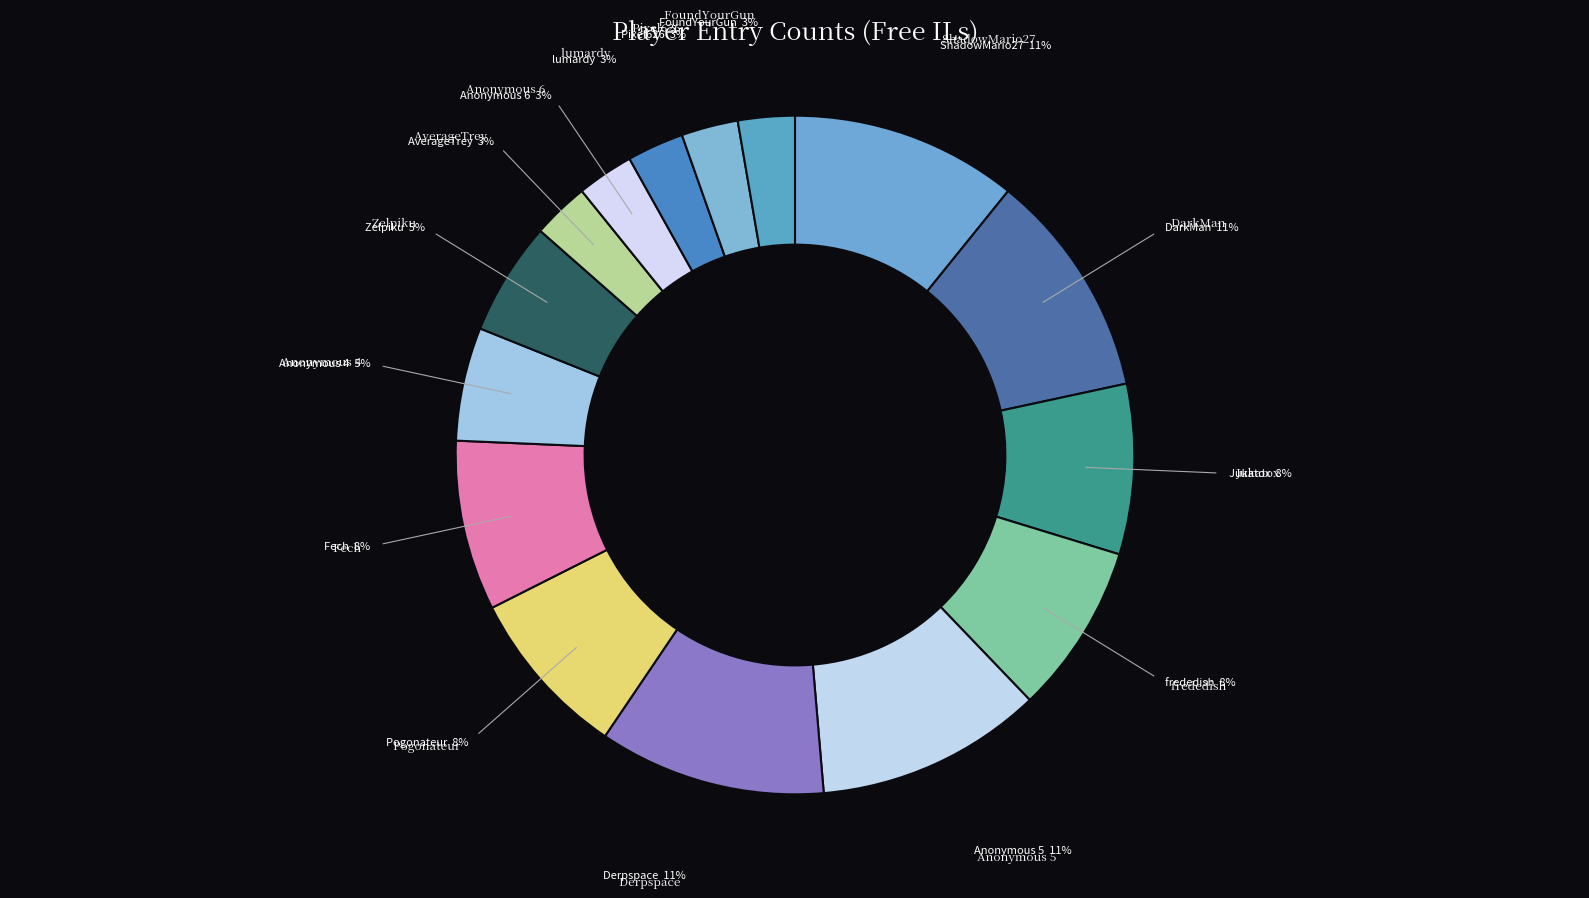

Rank the categories by value from highest to lowest.

ShadowMario27, DarkMan, Anonymous 5, Derpspace, Jukatox, frededish, Pogonateur, Fech, Anonymous 4, Zelpiku, AverageTrey, Anonymous 6, lumardy, Pixel626, FoundYourGun